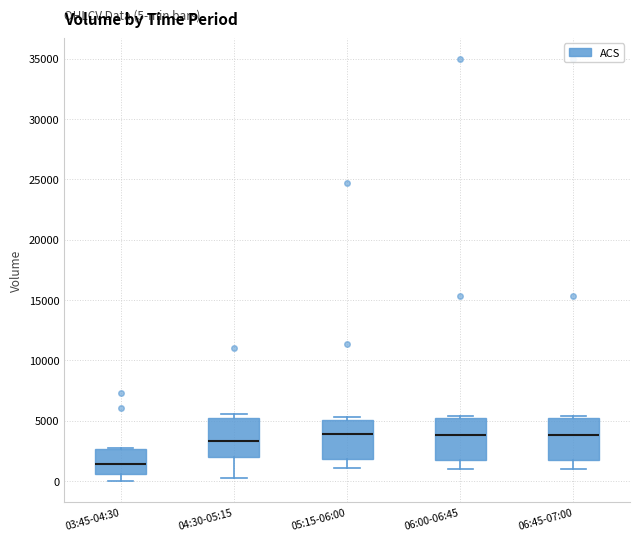

Which box has the lowest median line?

03:45-04:30